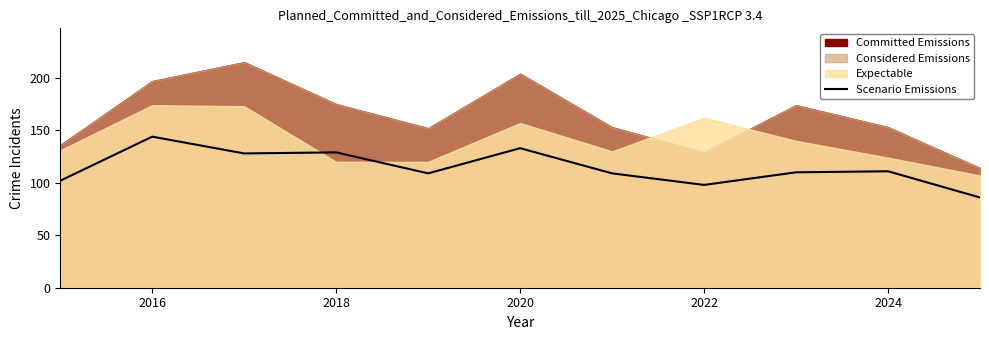

How many interior local valleys (lower than both neighbors) does the data have?

3